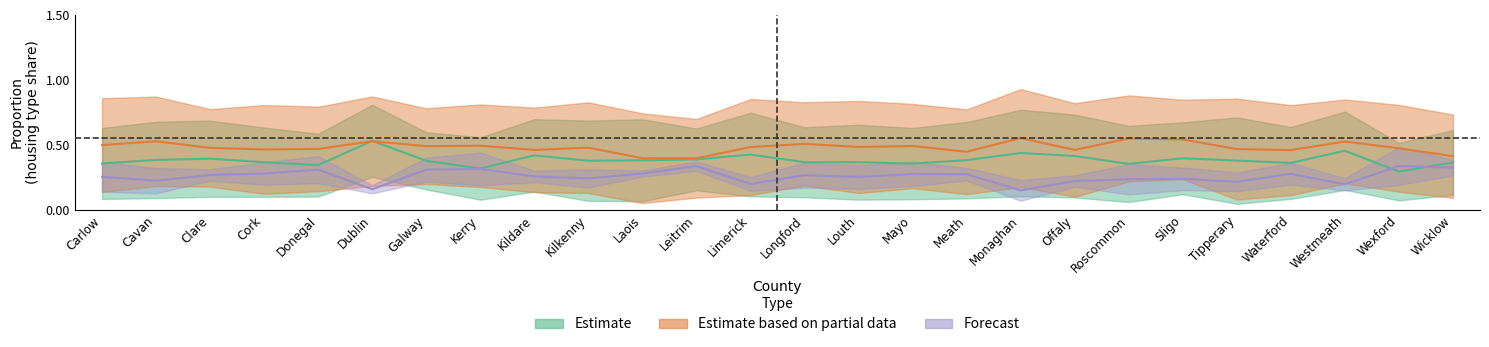

Which category has the lowest value across all series?

Tipperary